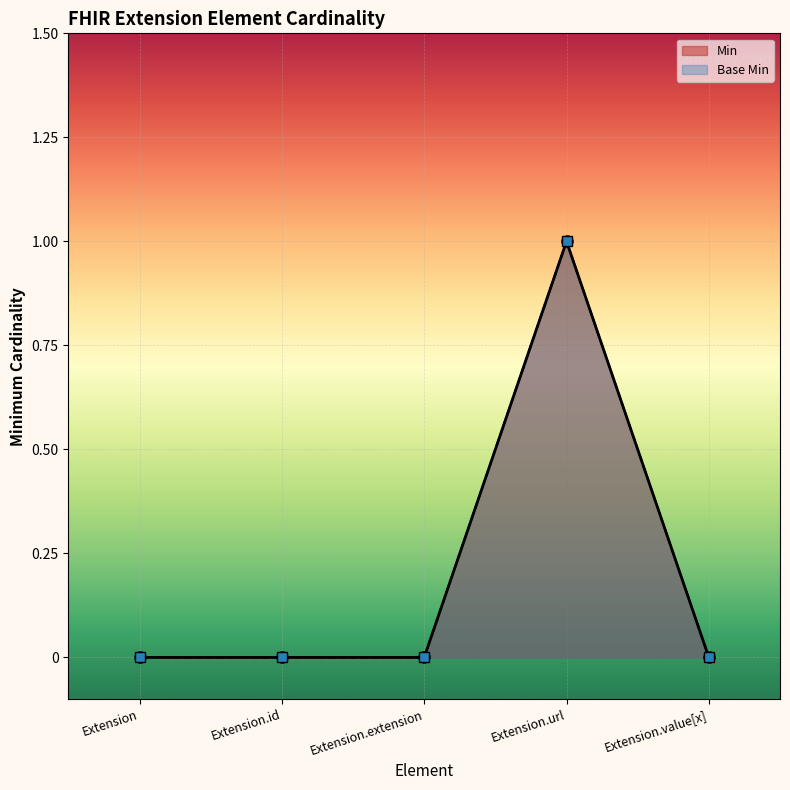

Between Extension and Extension.extension, which is larger?

Extension